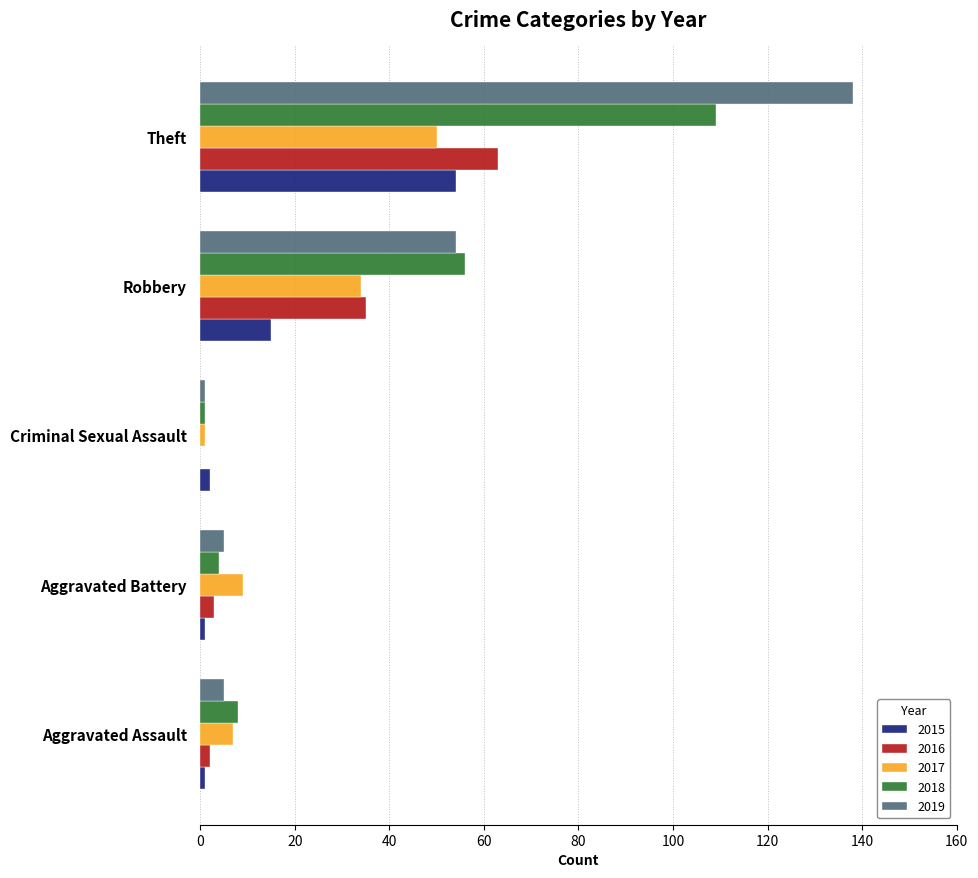

How many categories are shown in the chart?

5